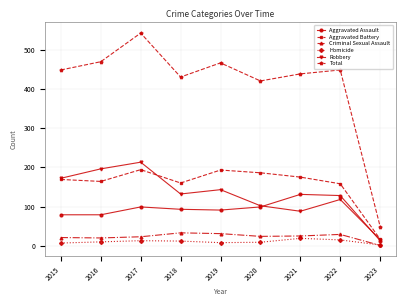

True or false: Total has more than 2 points higher than both neighbors.

True